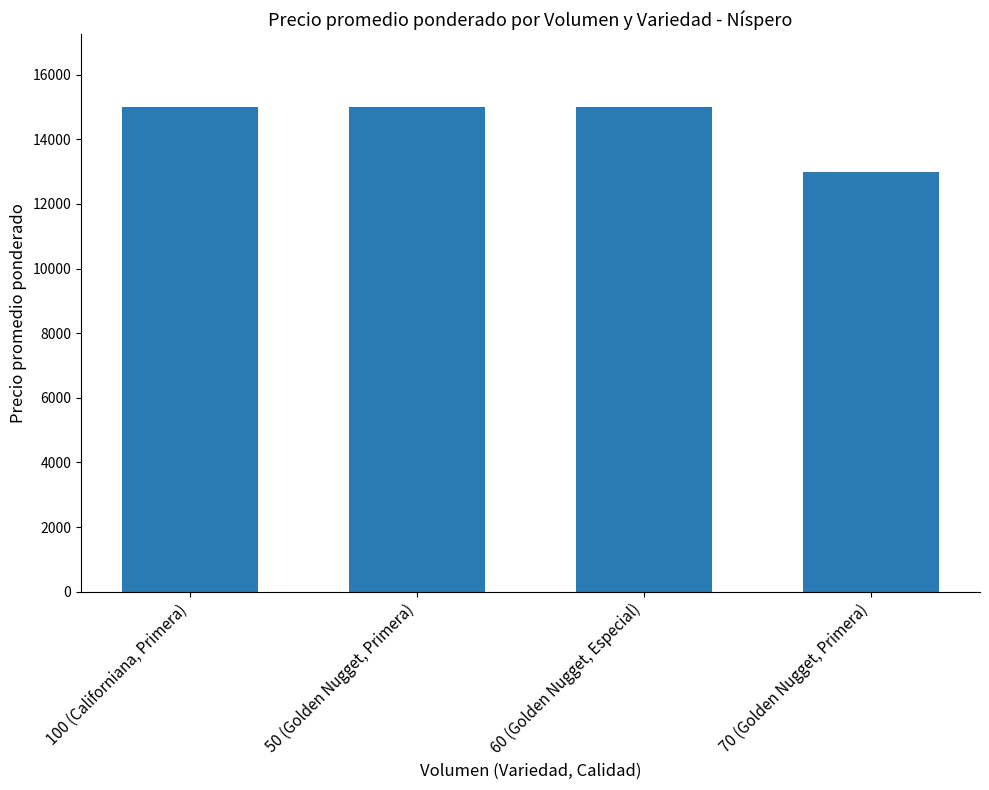

What value does the data have at 60 (Golden Nugget, Especial), to the nearest 50?

15000